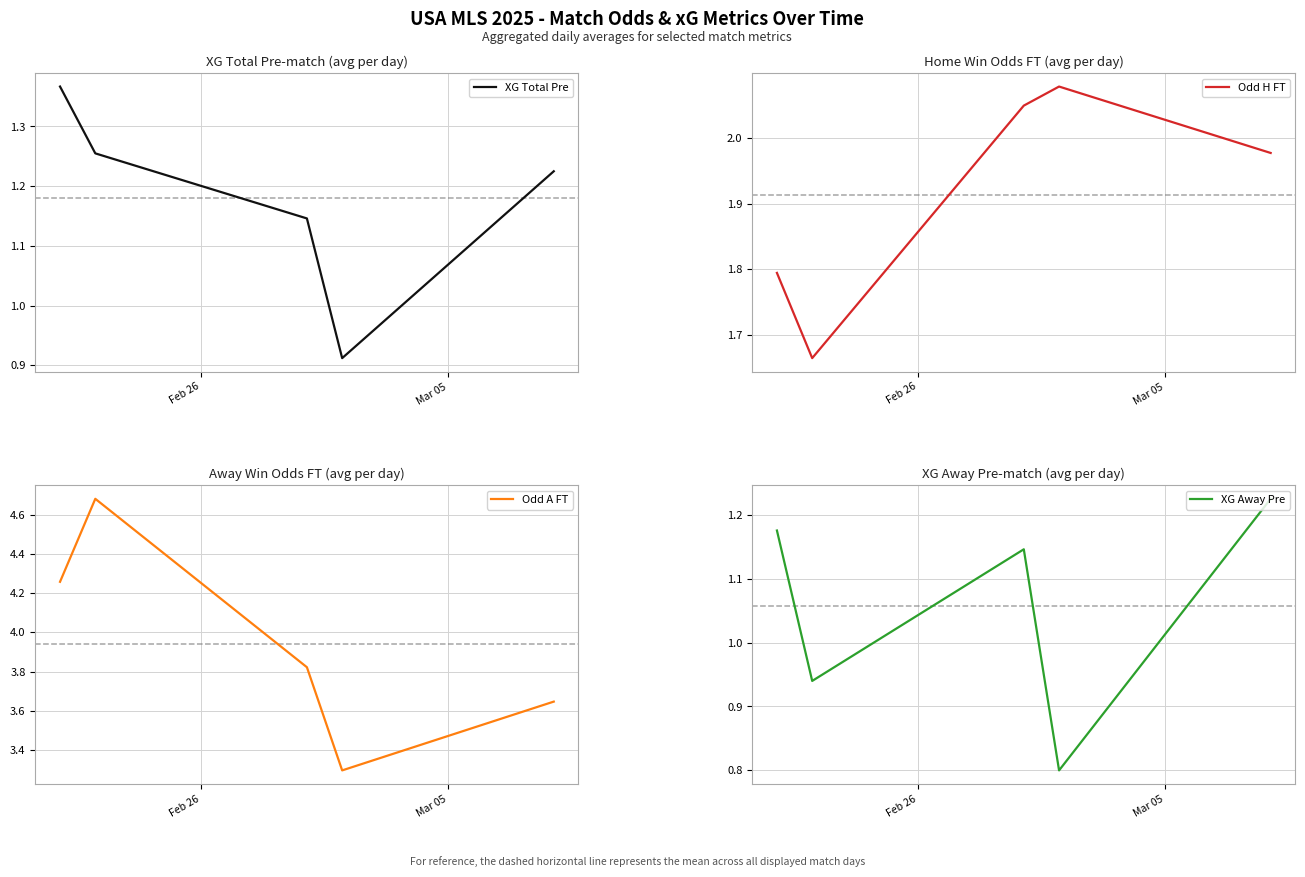

How many XG Away Pre values are between 0 and 1?

2